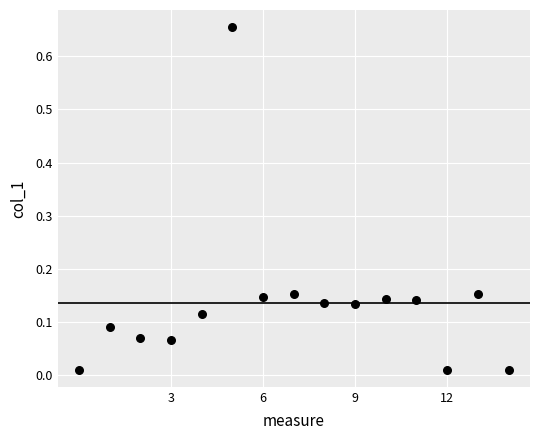

What is the range of Y values (max minus min)?

0.6